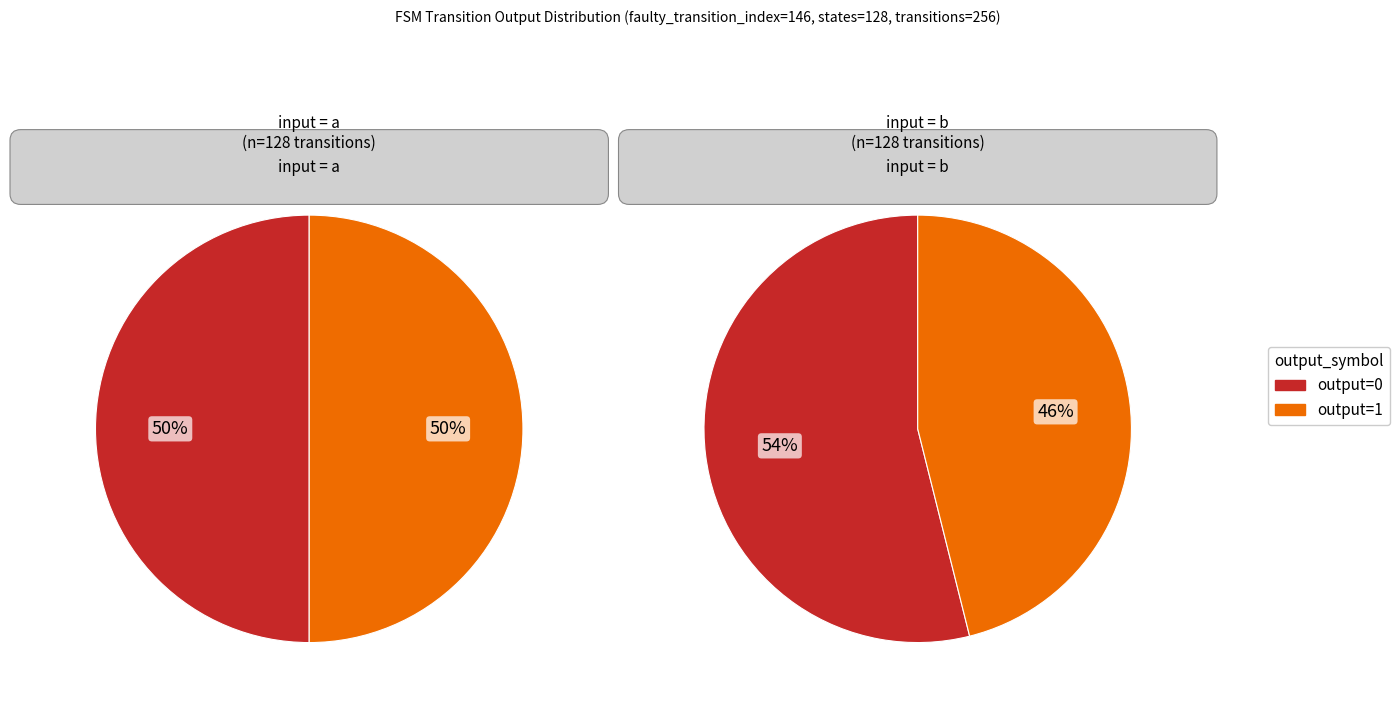

Count the number of slices in the pie.

4